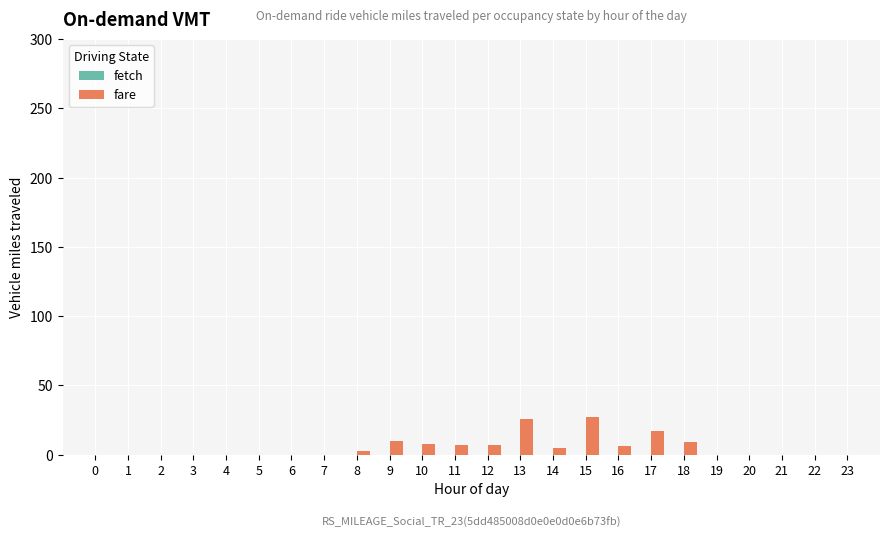

What is the change in value from 10 to 15?

+19